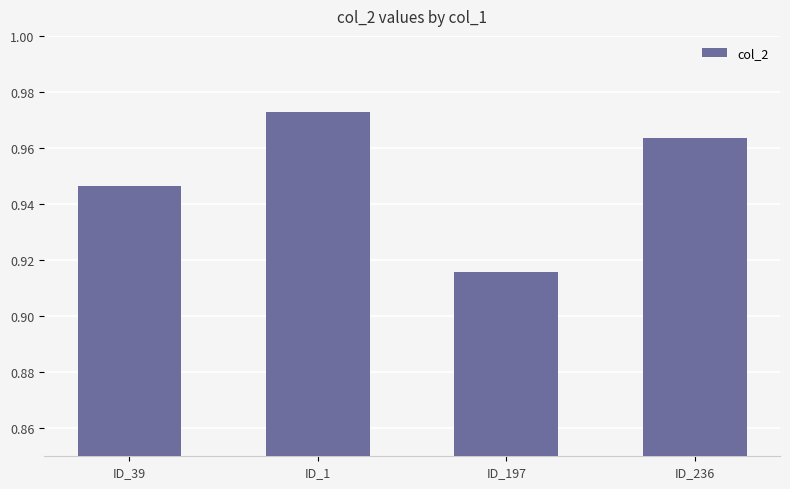

Which label corresponds to the smallest value in the chart?

ID_197